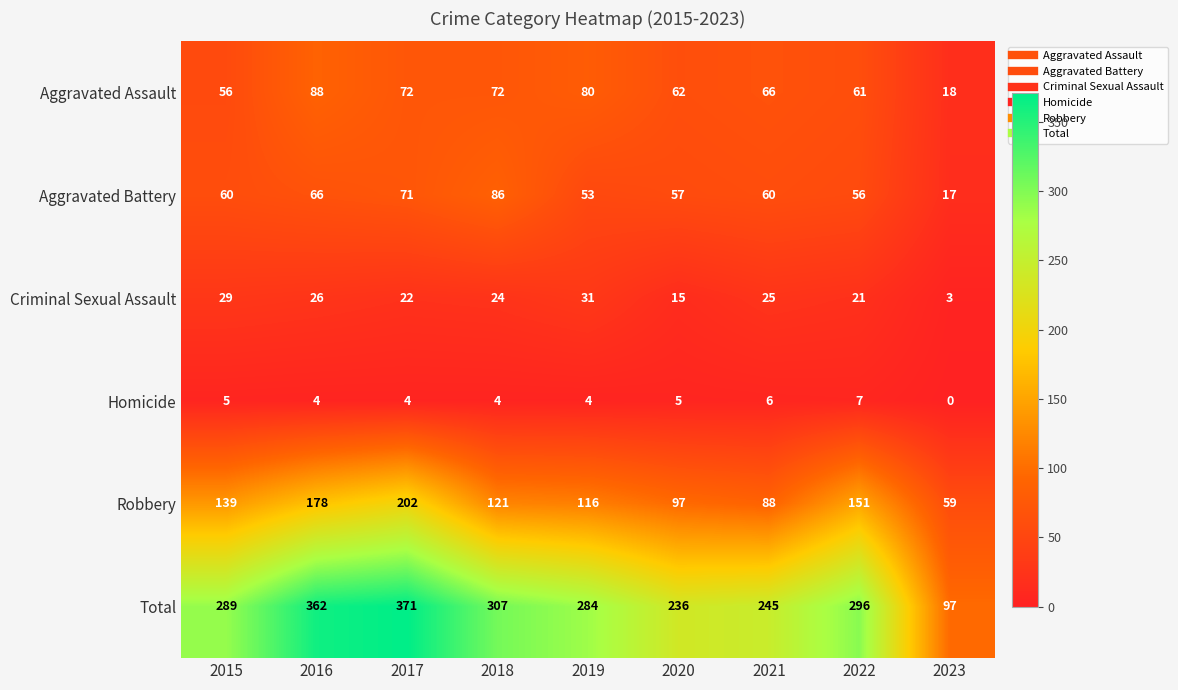

Which series has the largest range (max minus min)?

Total